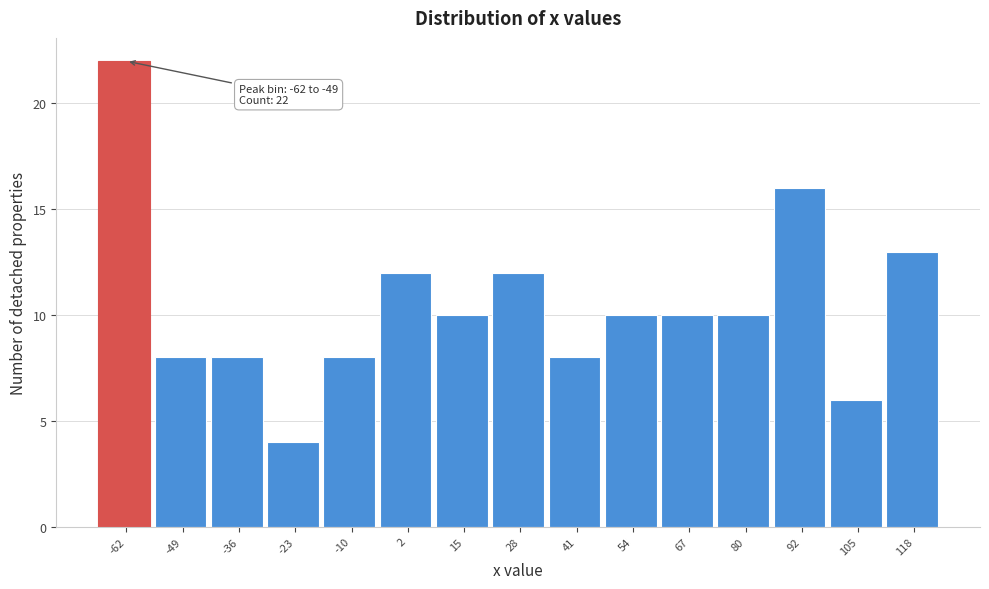

Reading left to right, list all the values displayed in this chart.

22	8	8	4	8	12	10	12	8	10	10	10	16	6	13